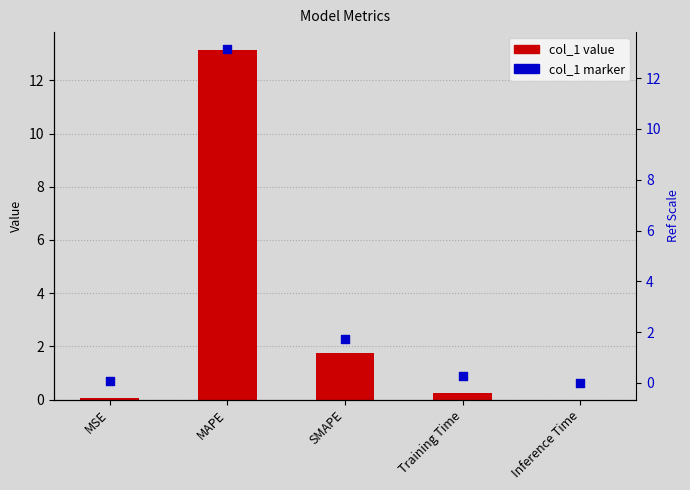

Is the value of percentile rank at SMAPE greater than the value of col_1 at MAPE?

No